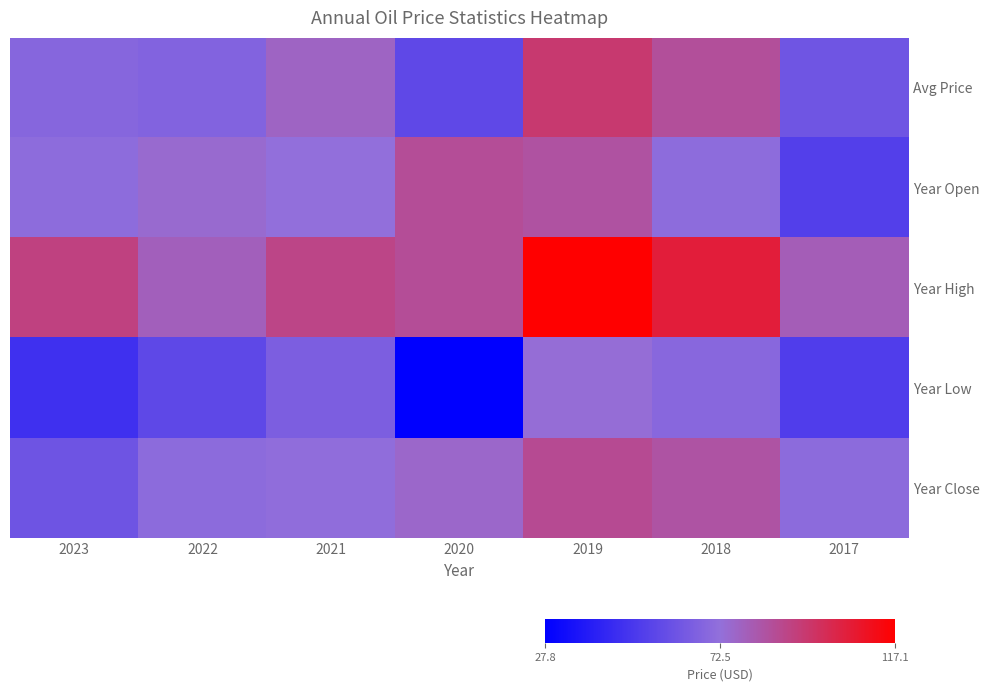

Which series has the largest range (max minus min)?

Year Low